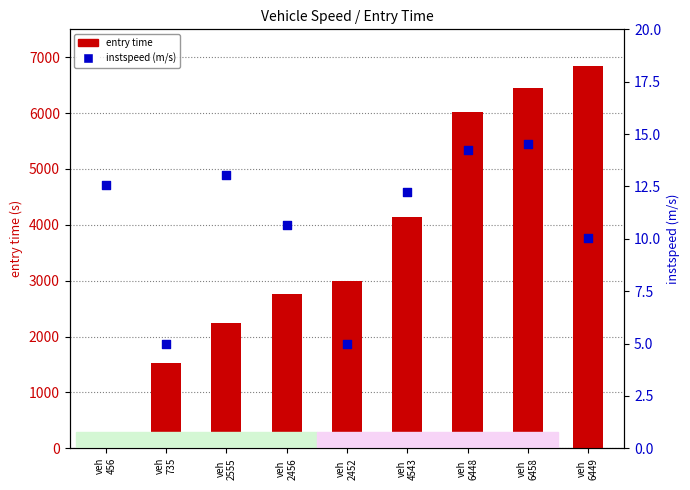

Which series reaches the maximum Y coordinate?

entry time